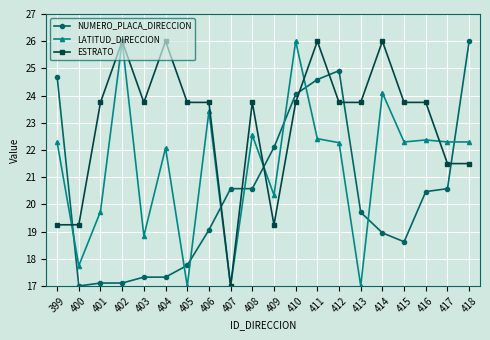

The value of NUMERO_PLACA_DIRECCION at 414 is 19.0. True or false?

True